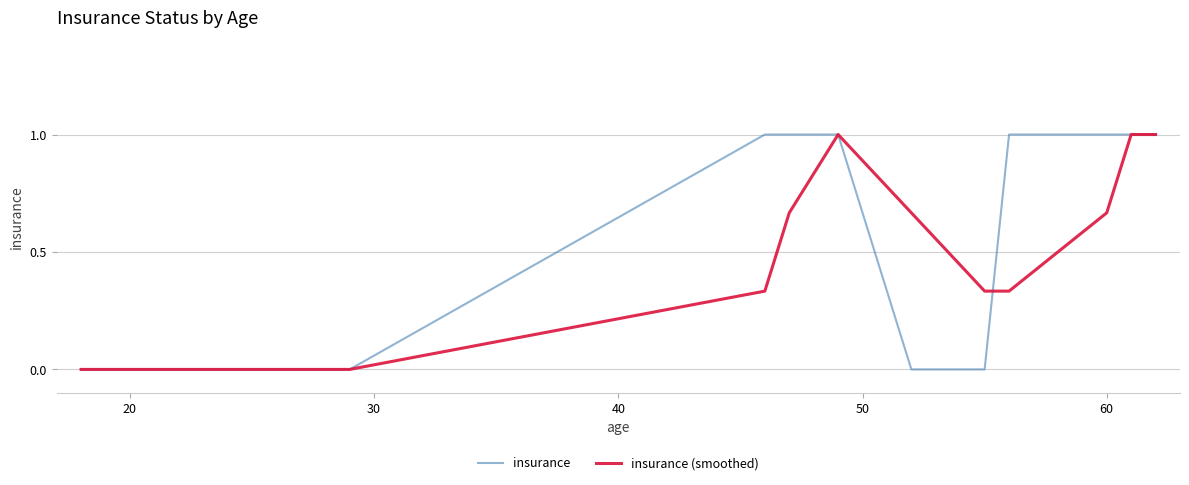

What is the maximum value for insurance (smoothed)?

1.0